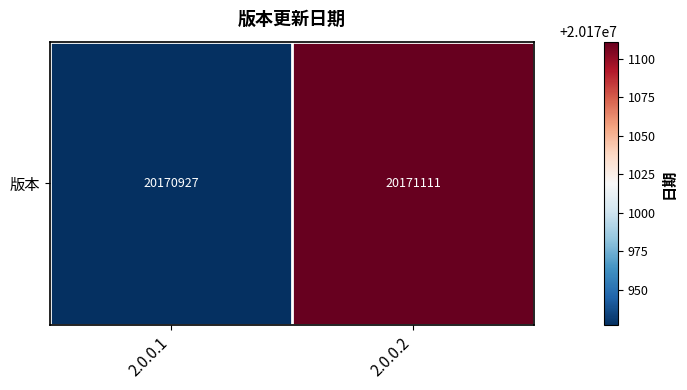

What is the difference between the maximum and minimum values?

184